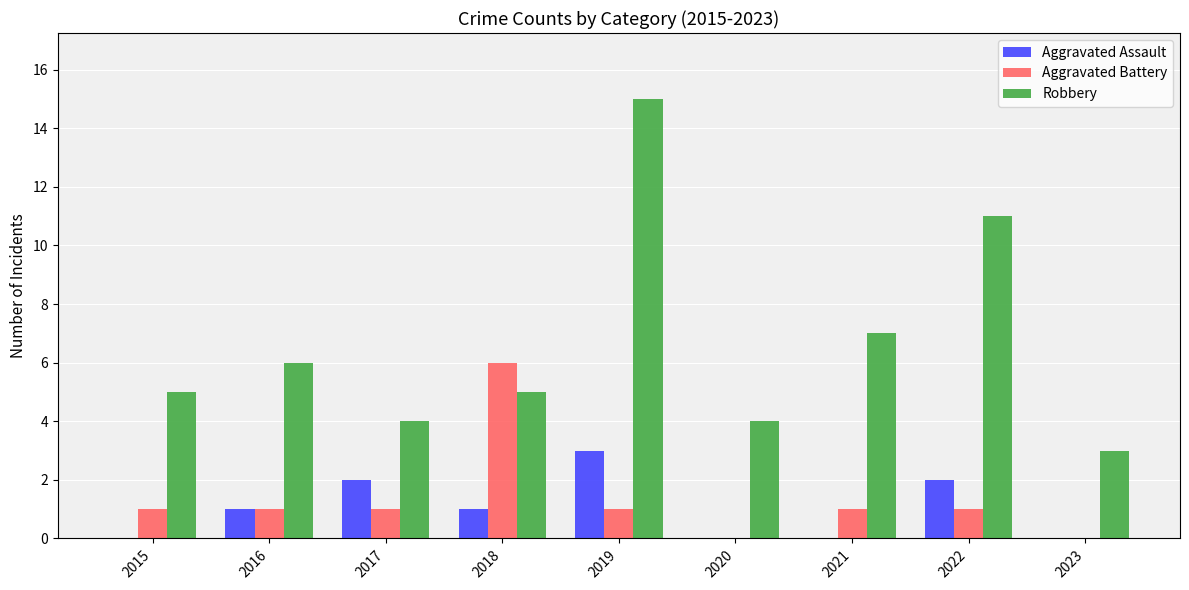

Are the bars horizontal?

No